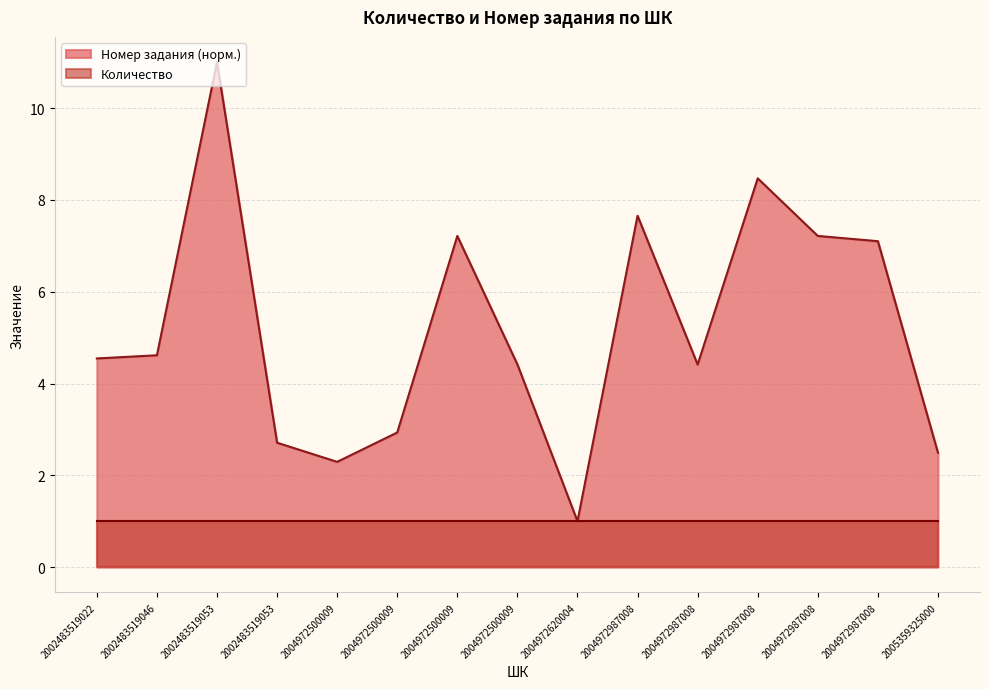

Is it true that the value at 2002483519046 is 4.6?

True